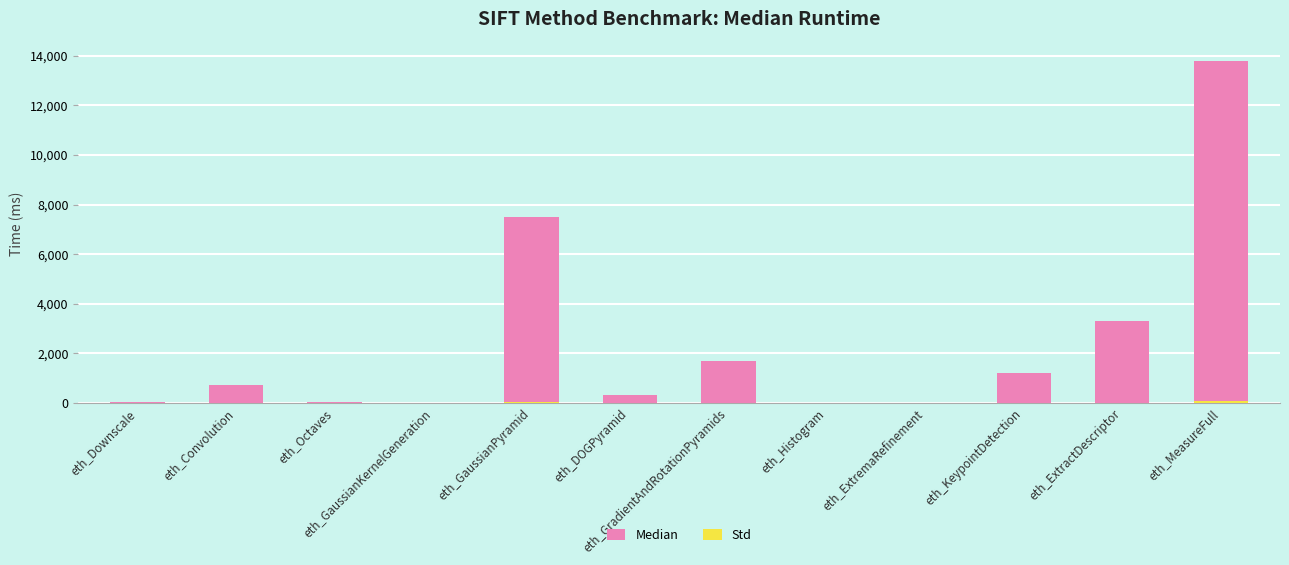

What is the total value across all series at eth_DOGPyramid?

301.0